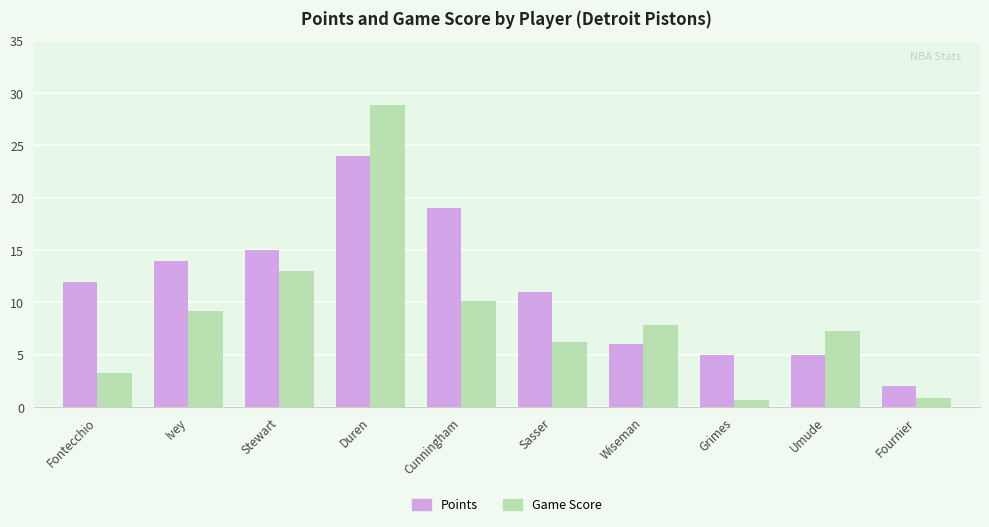

What are all the series names shown in the legend?

Points, Game Score